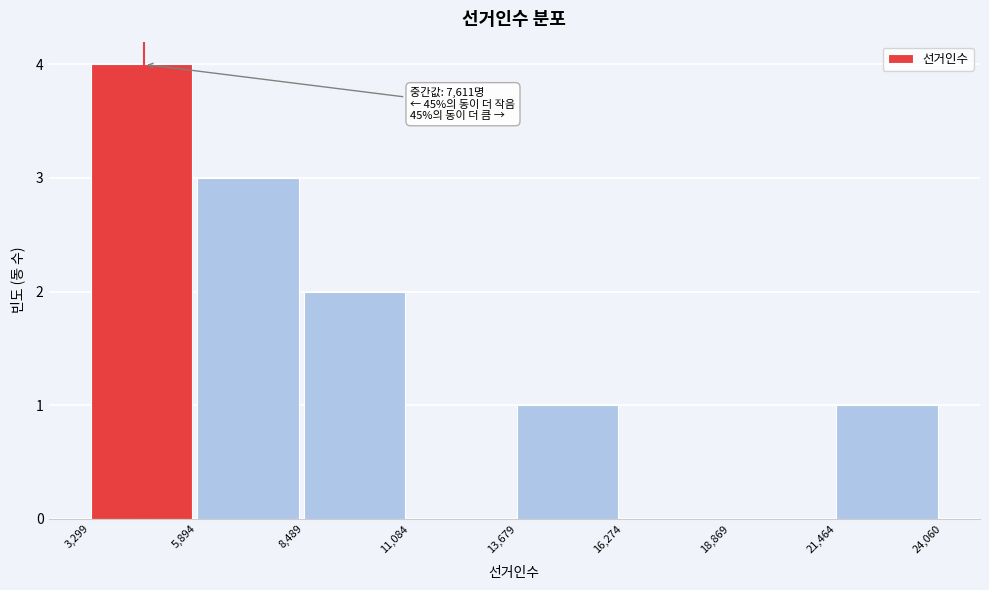

Which range on the x-axis has the tallest bar?

3,299 to 5,894